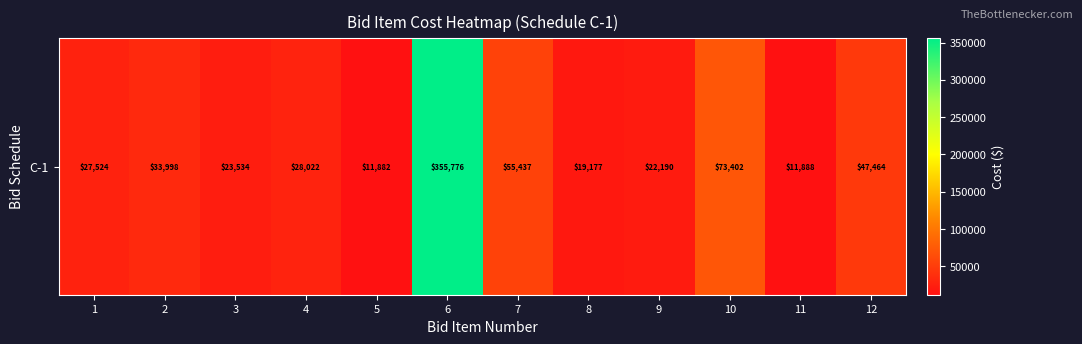

List the labels in order of value, smallest first.

5, 11, 8, 9, 3, 1, 4, 2, 12, 7, 10, 6